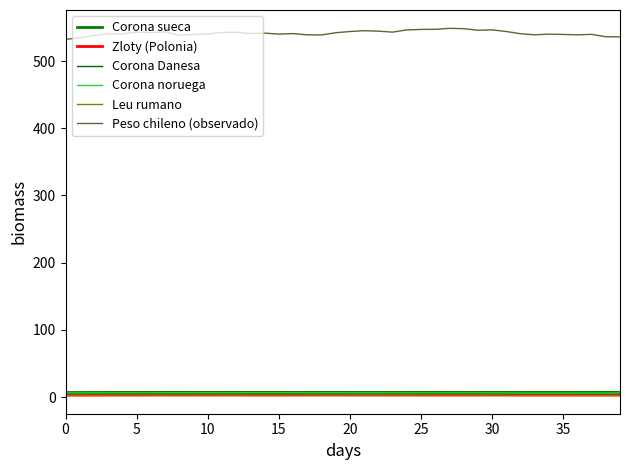

Does the chart have visible grid lines?

No